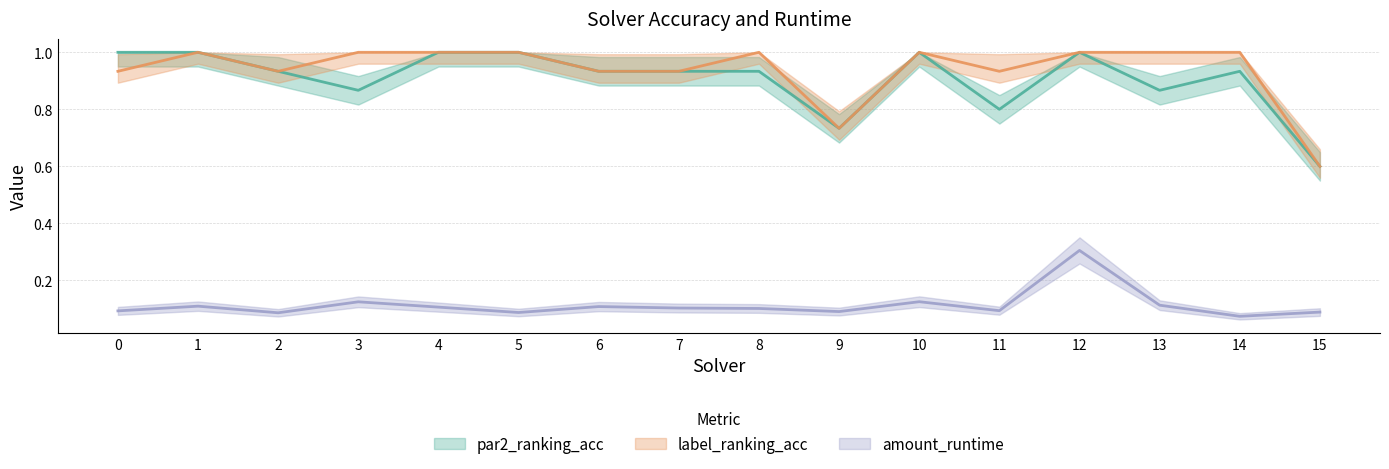

Where is the first local maximum for par2_ranking_acc?

10